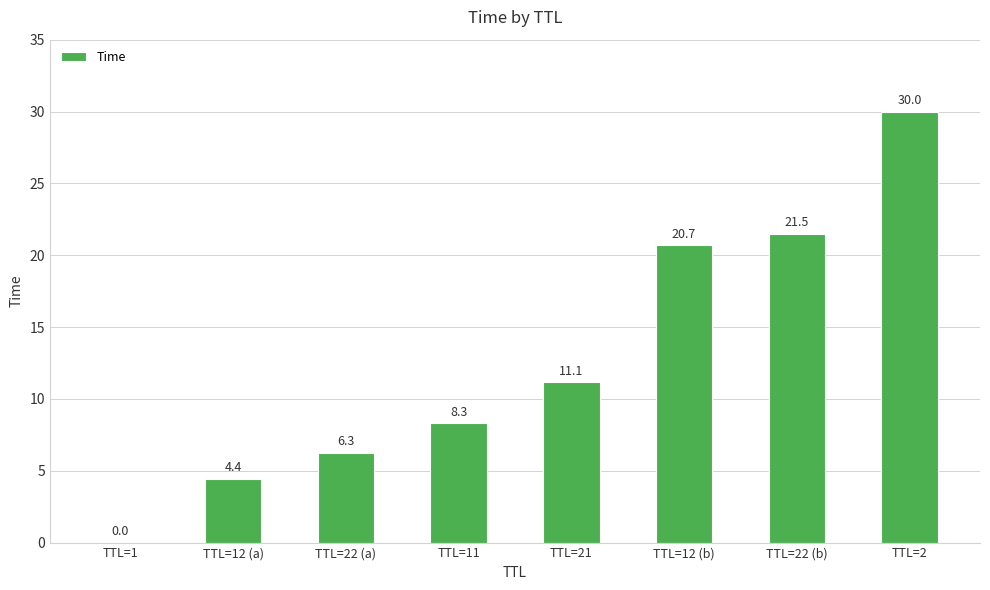

The value at TTL=2 is 30.0. True or false?

True